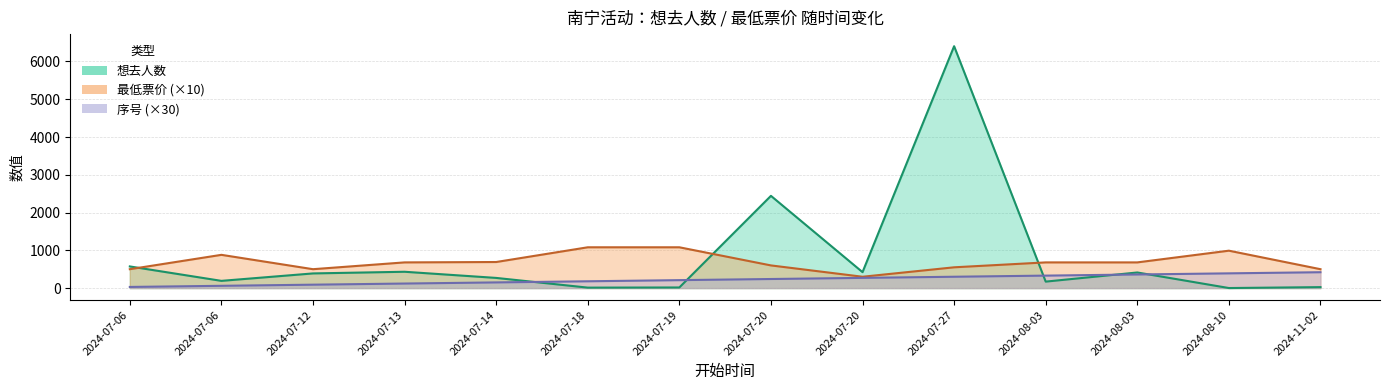

Between 2024-07-20 and 2024-08-03, which series saw the biggest shift?

想去人数